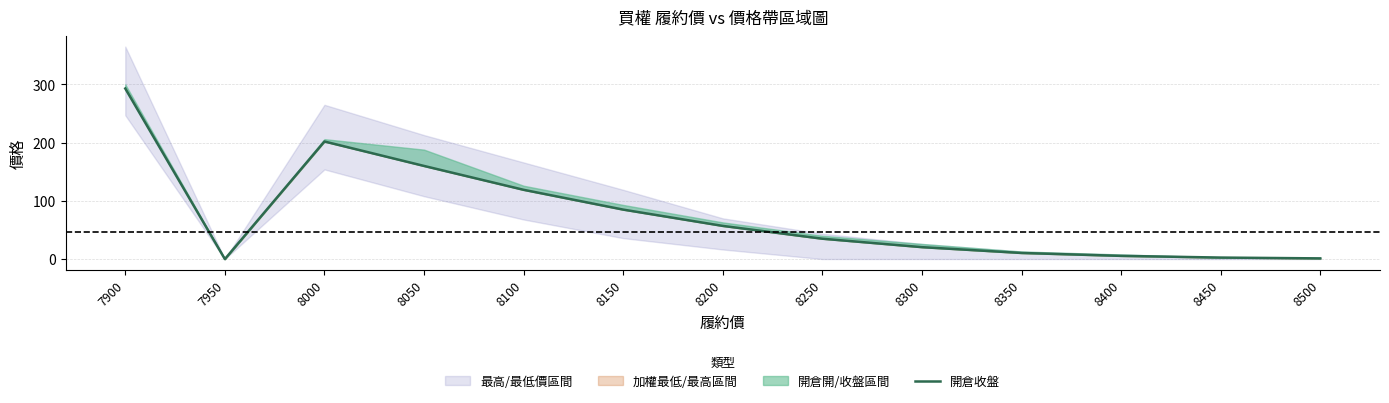

The chart shows a value of 2.1 at 8500. True or false?

False